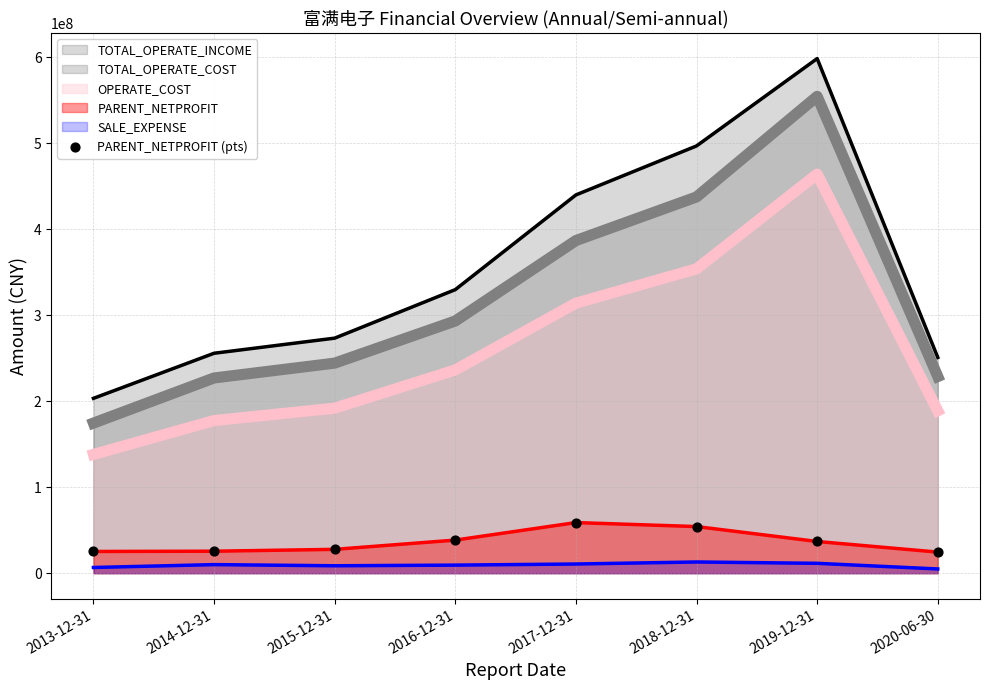

Which has a higher value, 2017-12-31 or 2015-12-31?

2017-12-31